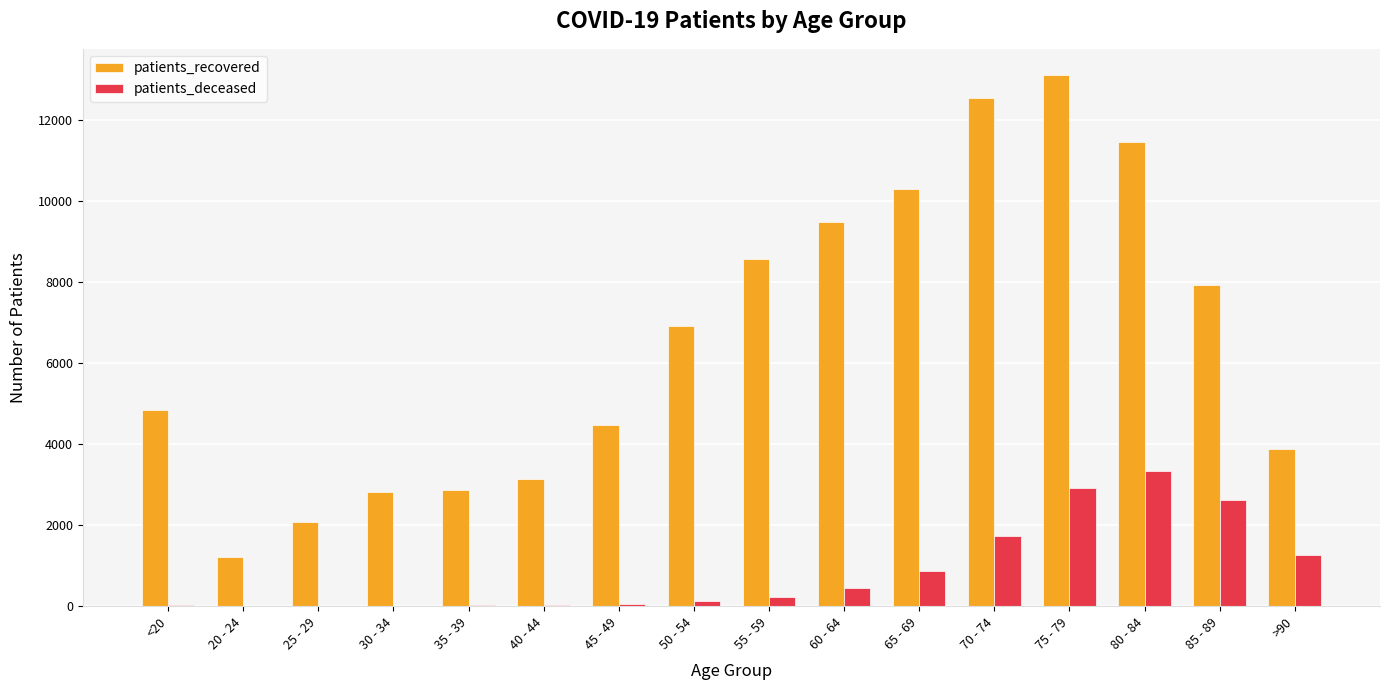

The value of patients_deceased at 50 - 54 is 129. True or false?

True